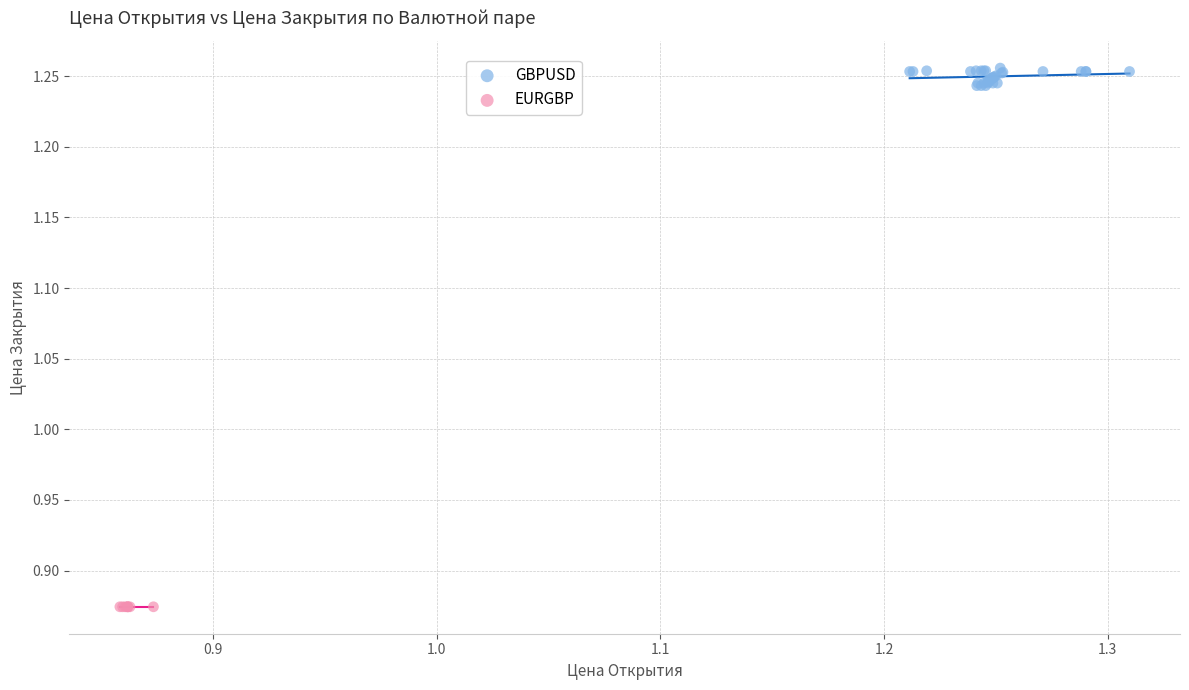

Which series contains the lowest Y value?

EURGBP